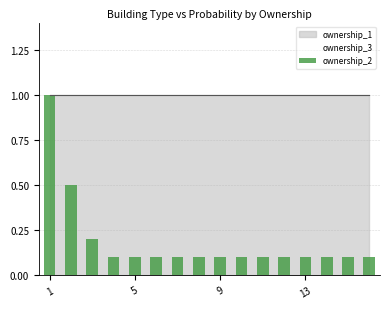

What is the value of the 3rd bar from the left?

0.2